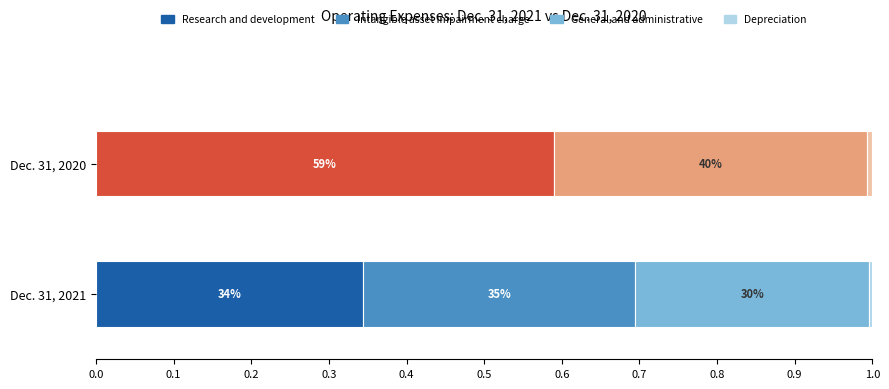

The Dec. 31, 2020 series shows 6444109 at General and administrative. True or false?

True